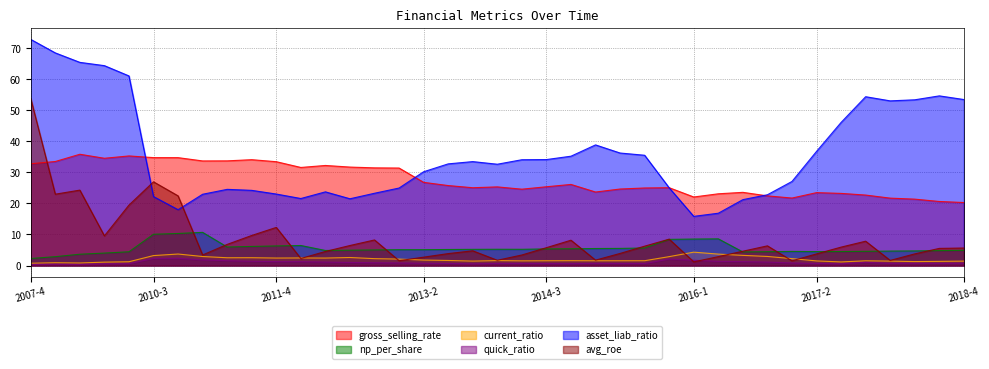

At which label does asset_liab_ratio first exceed 32?

2007-4